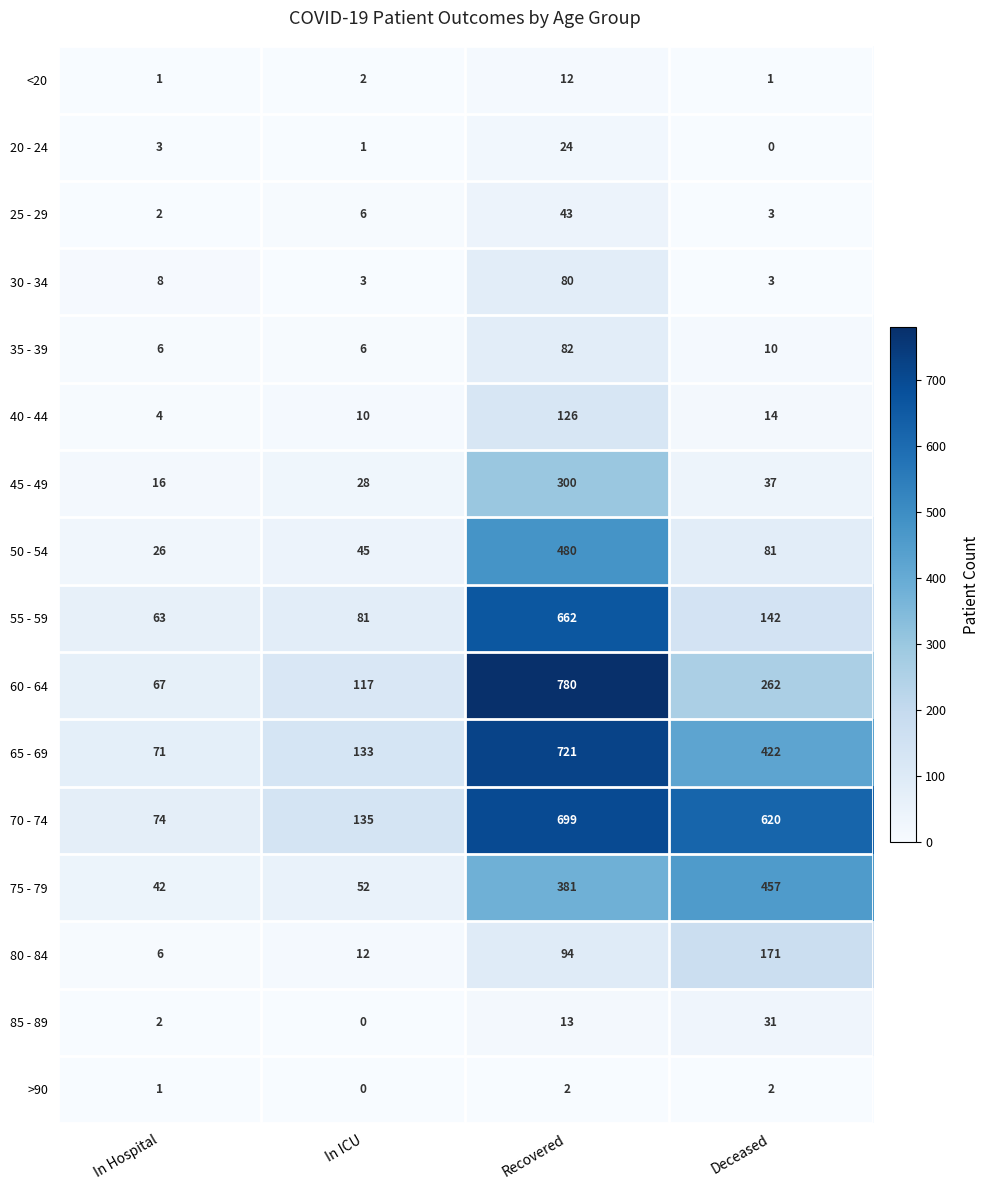

What is the sum of all 80 - 84 values?

283